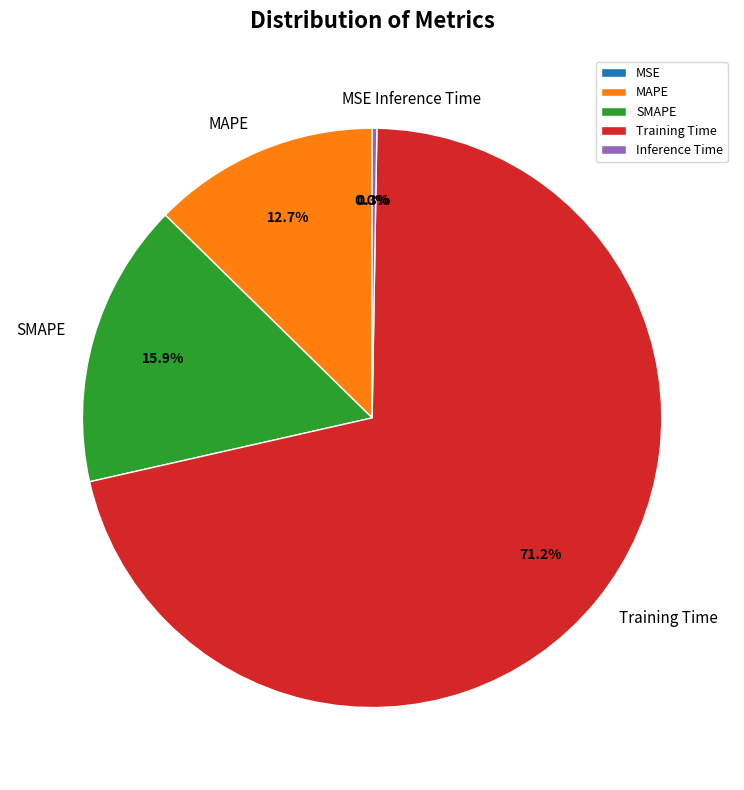

Which category has the biggest portion of the pie?

Training Time